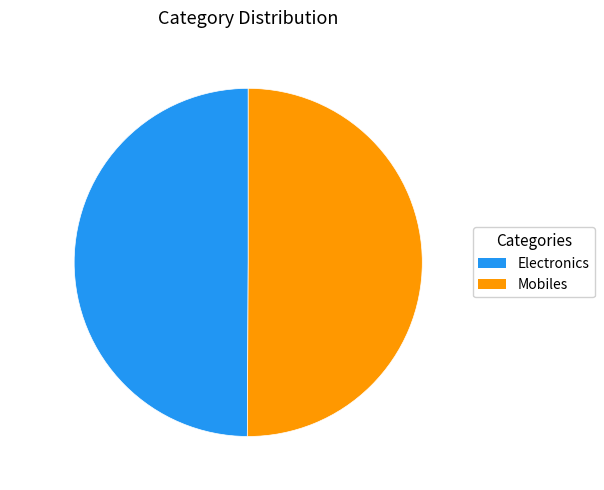

What is the ratio of the value at Electronics to the value at Mobiles?

1.0